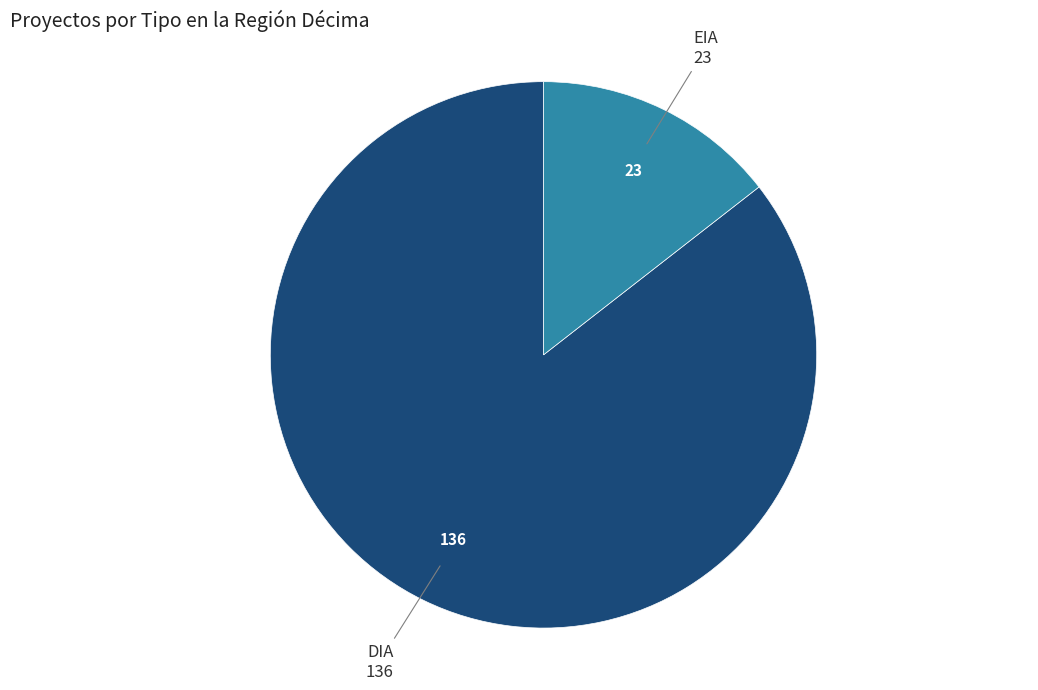

Combined, do EIA and DIA account for over 50%?

Yes